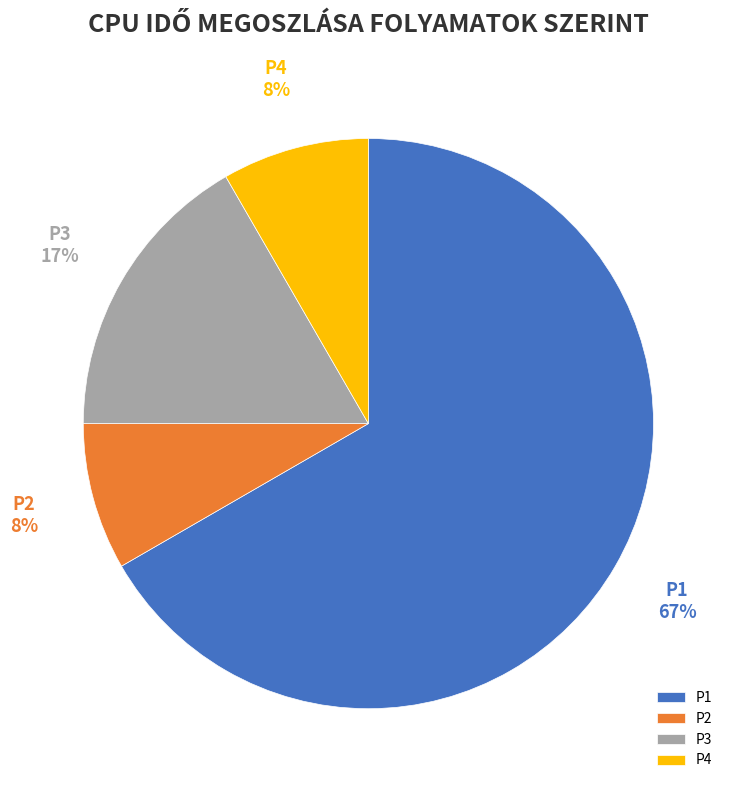

What is the ratio of the value at P2 to the value at P1?

0.1